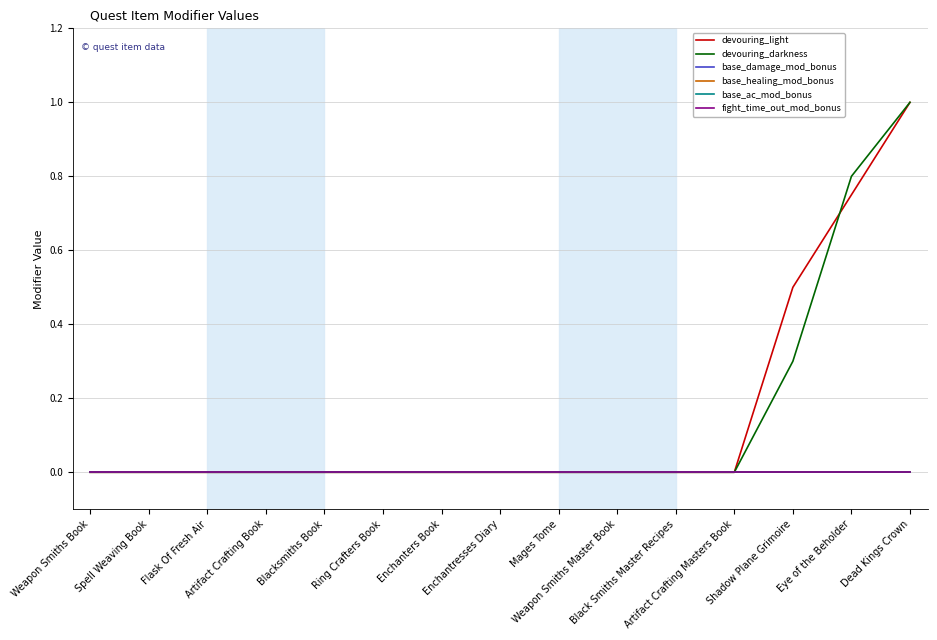

What is the label of the 4th point from the left?

Artifact Crafting Book